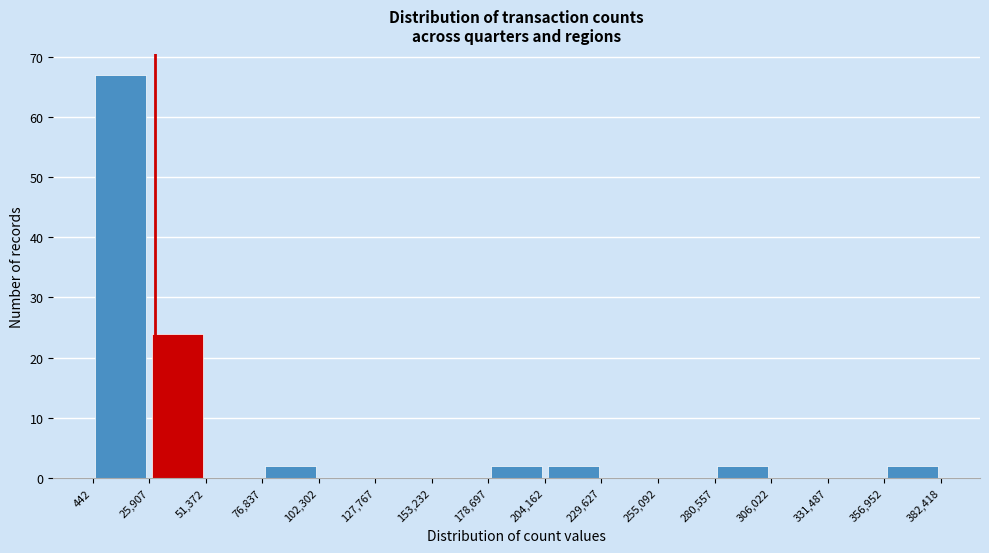

Reading left to right, list every bar in this chart as the range it spans on the x-axis followed by its height. The values are not printed on the chart, so give them approximately, as read against the axis.

442 to 25,907: 67
25,907 to 51,372: 24
51,372 to 76,837: 0
76,837 to 102,302: 2
102,302 to 127,767: 0
127,767 to 153,232: 0
153,232 to 178,697: 0
178,697 to 204,162: 2
204,162 to 229,627: 2
229,627 to 255,092: 0
255,092 to 280,557: 0
280,557 to 306,022: 2
306,022 to 331,487: 0
331,487 to 356,952: 0
356,952 to 382,418: 2